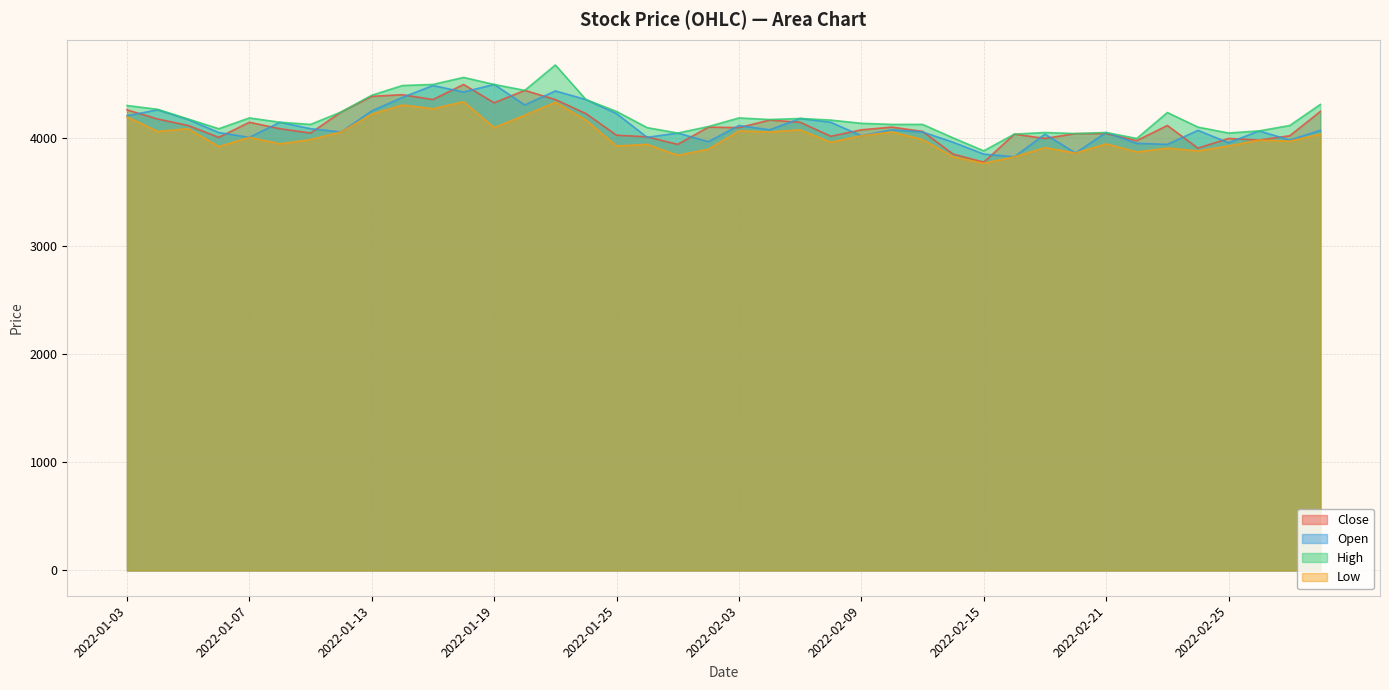

Rank the series by their maximum value, from lowest to highest.

Low, Close, Open, High